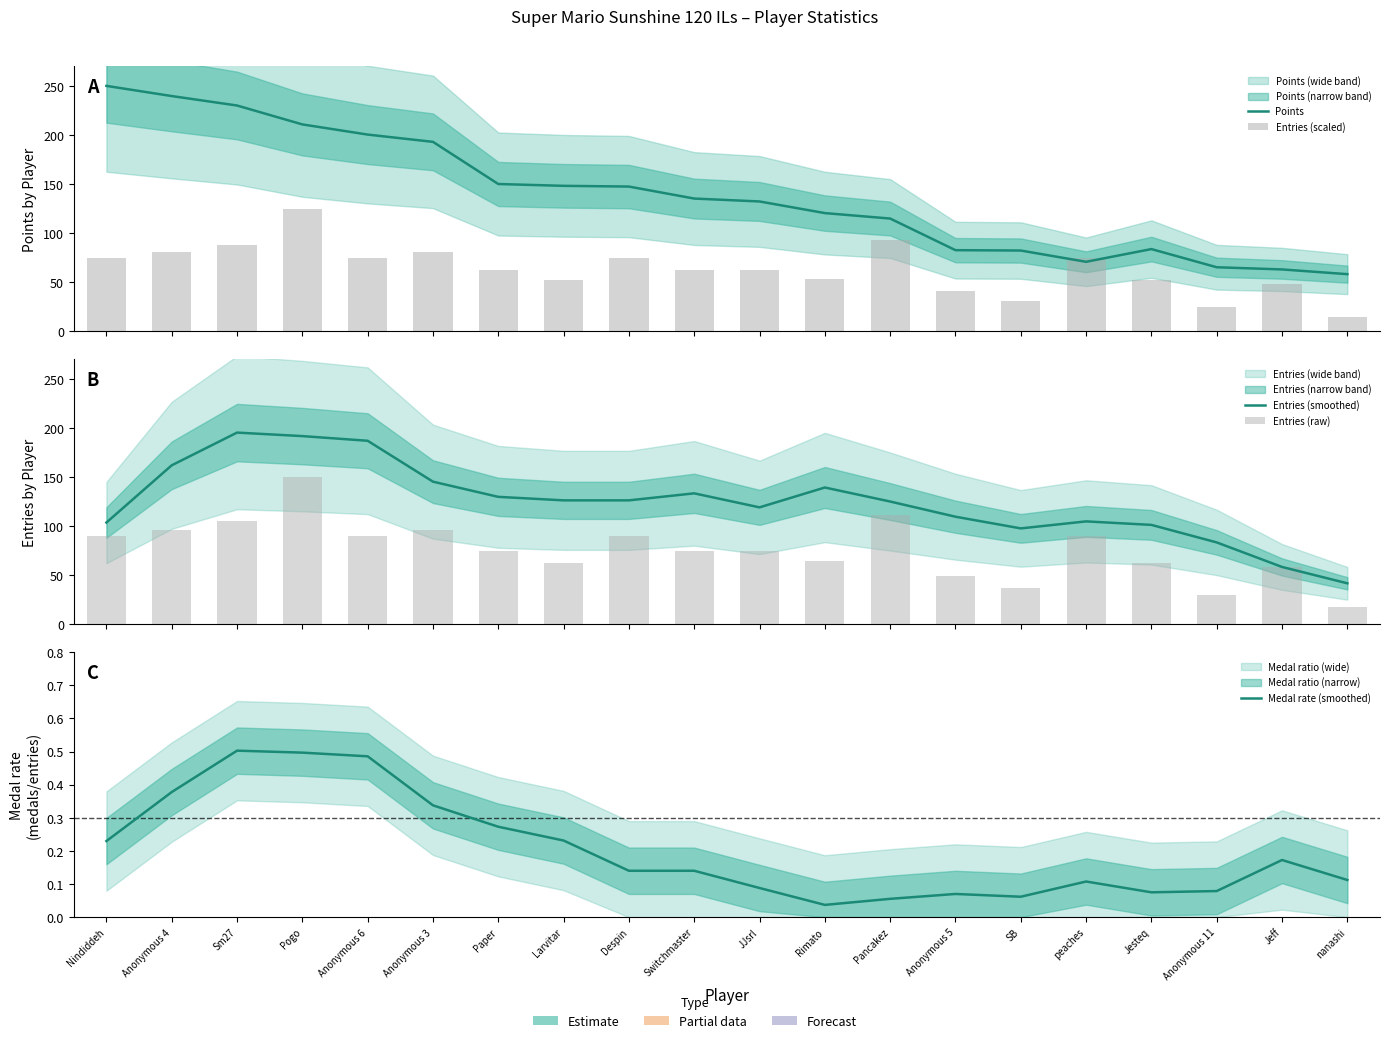

What is the difference between the Entries (smoothed) values at SB and Despin?

28.6